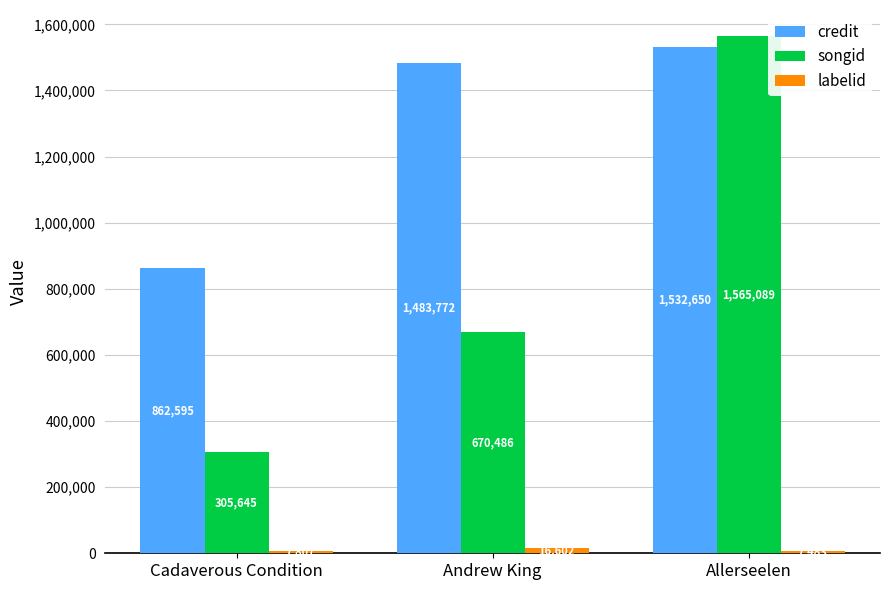

The value of credit at Allerseelen is 1532650. True or false?

True